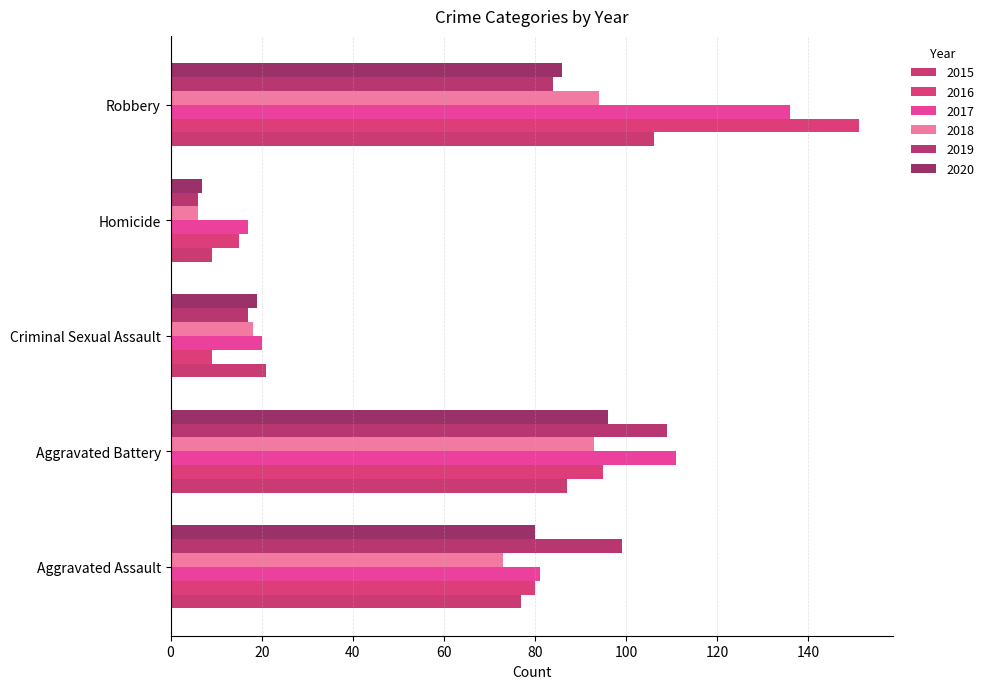

At how many categories does at least one series exceed 32?

3